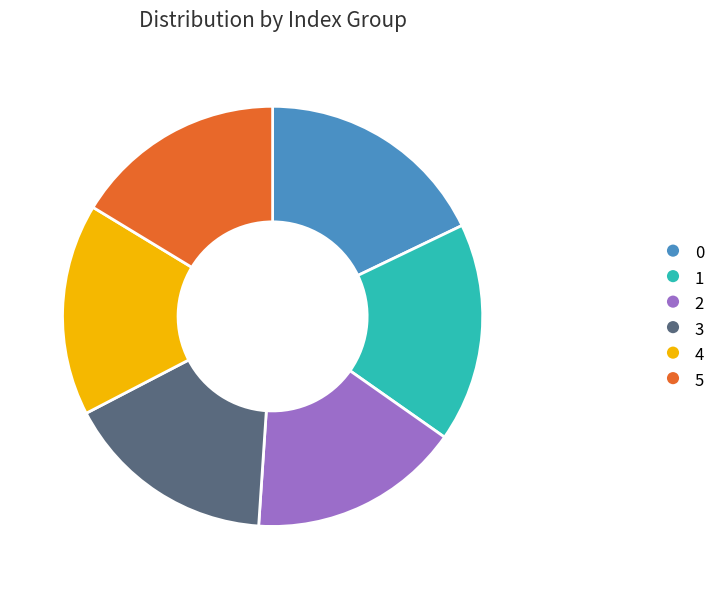

Approximately how many times larger is the value at 3 compared to 5?

1.0